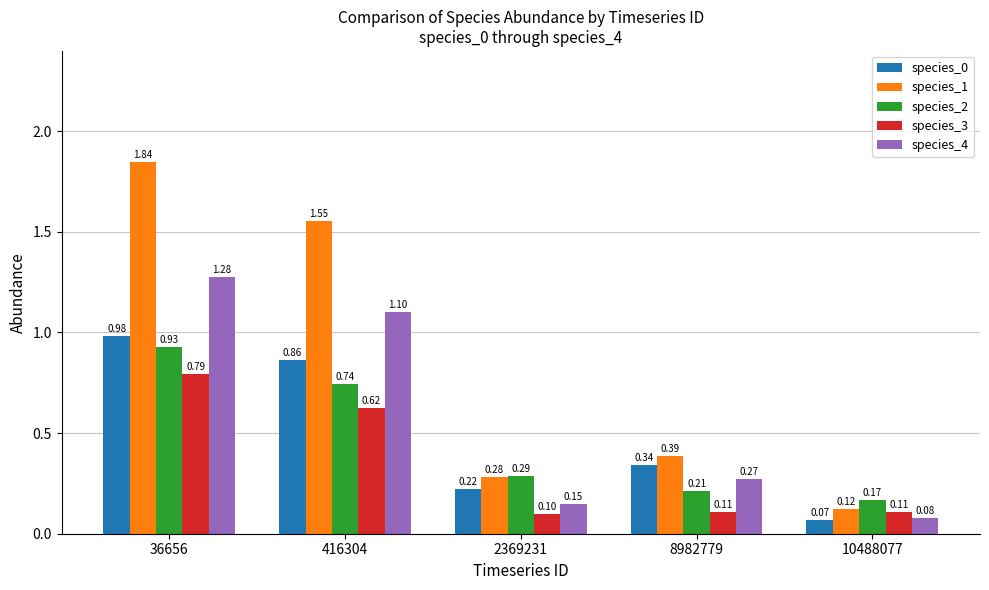

What is the average value of the species_0 series?

0.5